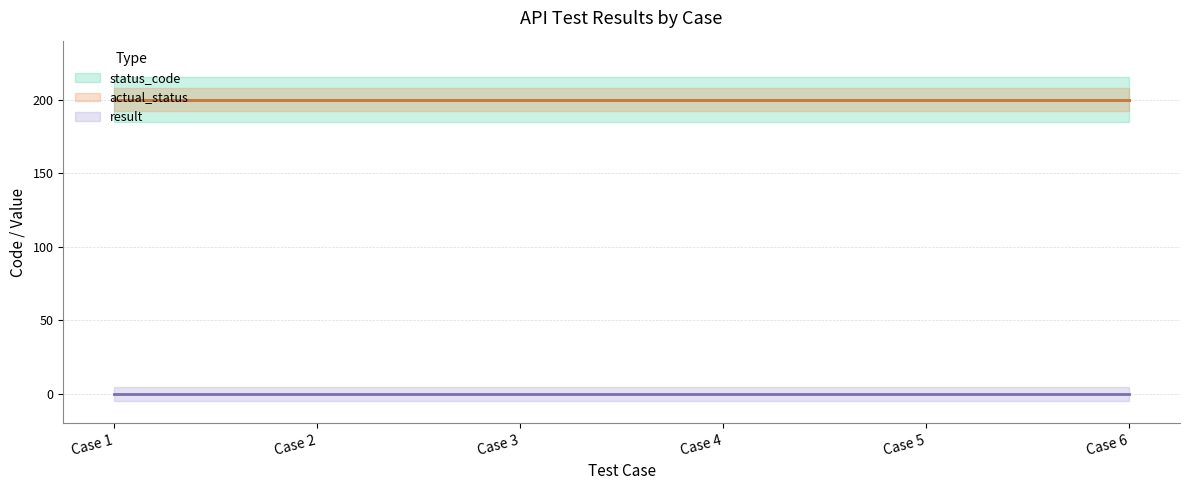

What is the total value across all series at Case 5?

400